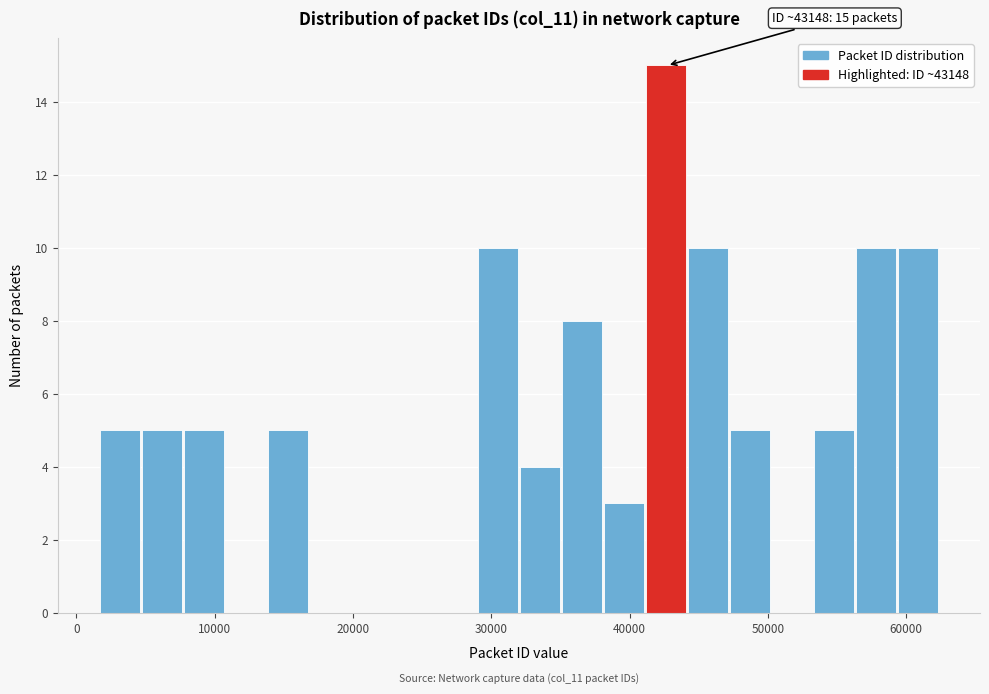

Read against the x-axis, roughly where is the centre of the tallest bar?

43000